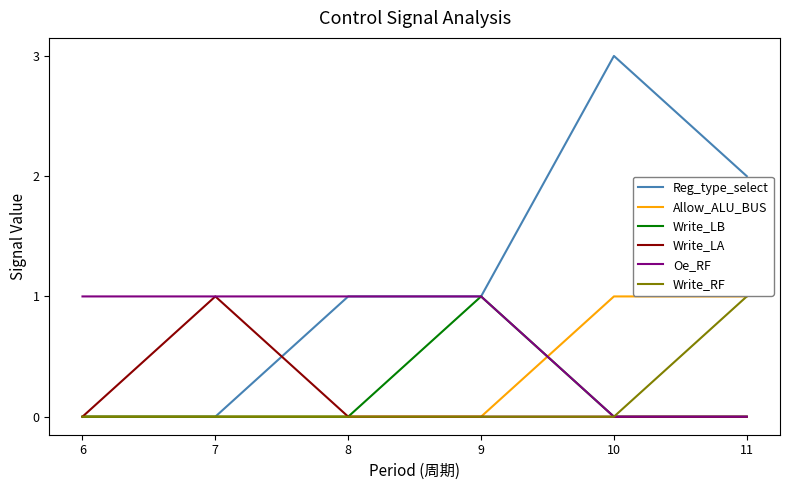

Between 6 and 7, which series saw the biggest shift?

Write_LA